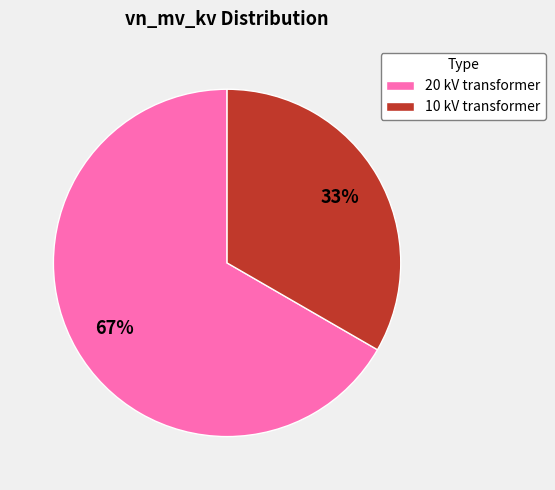

Combined, do 20 kV transformer and 10 kV transformer account for over 50%?

Yes